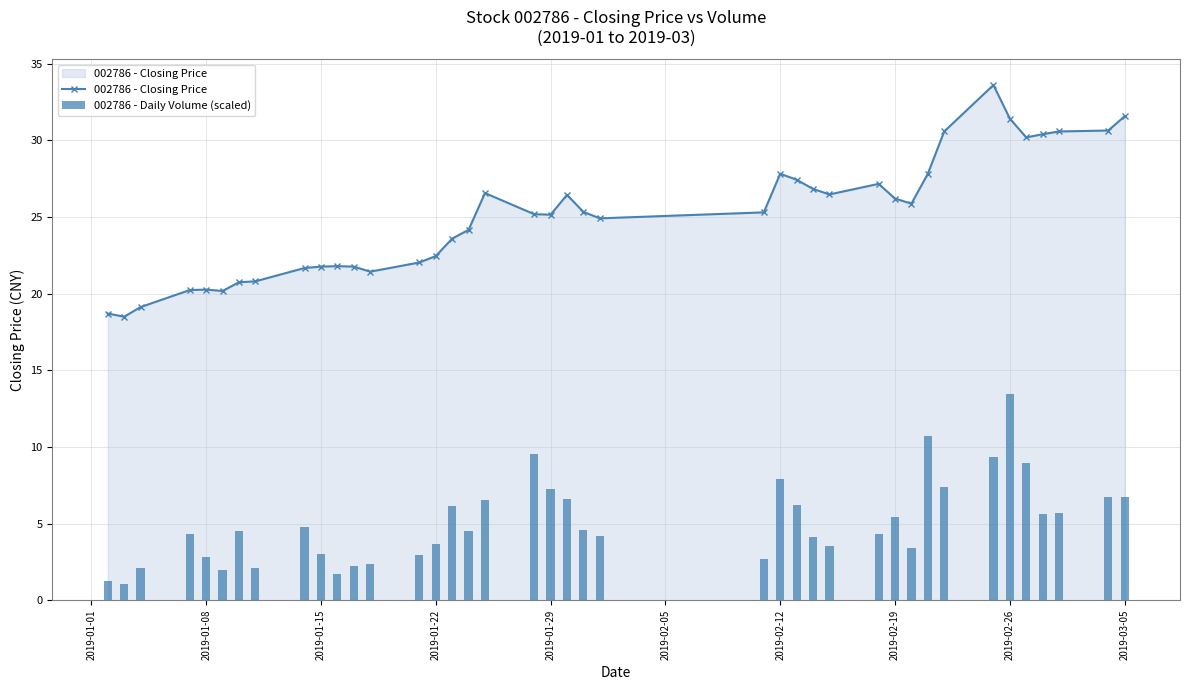

What is the greatest value displayed?

33.6